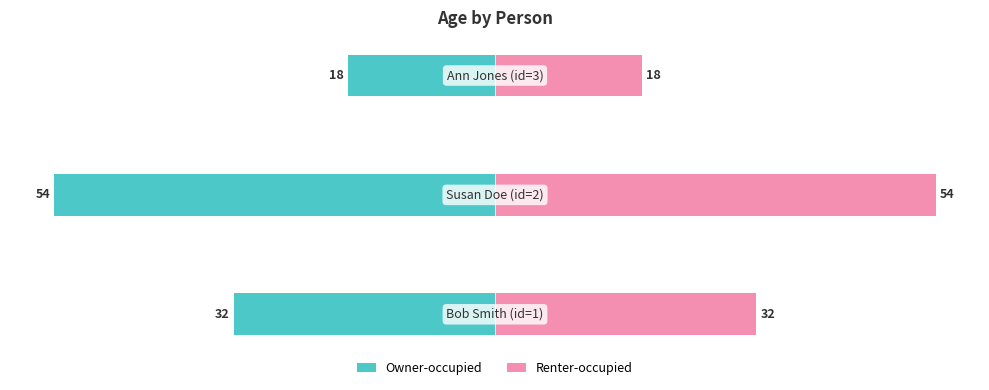

What is the average value of the Renter-occupied series?

35